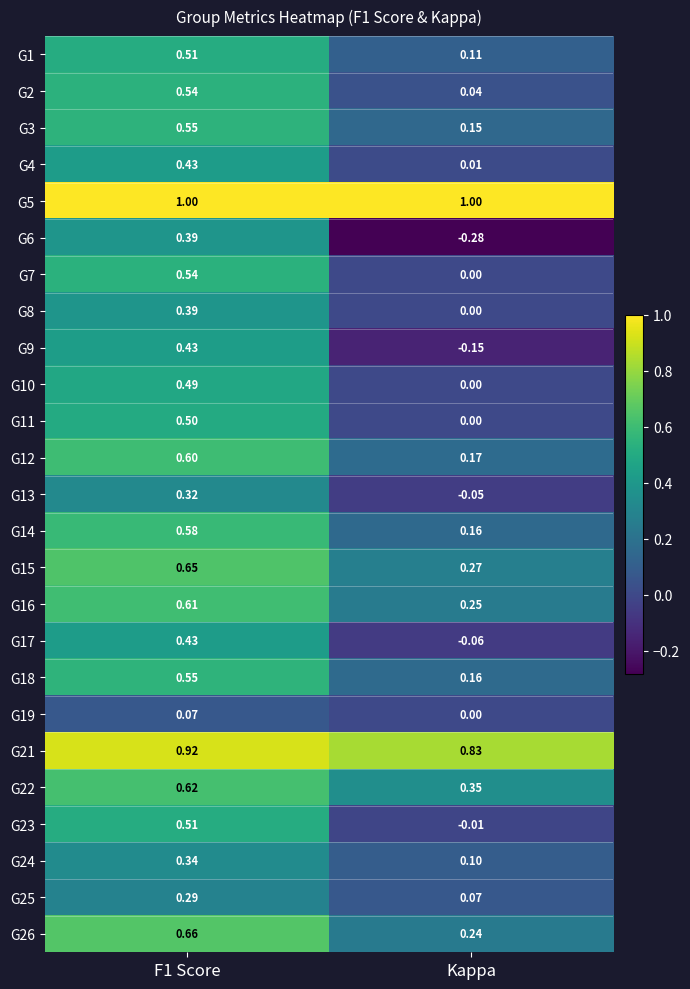

Where is G6 nearest to the value 0?

Kappa